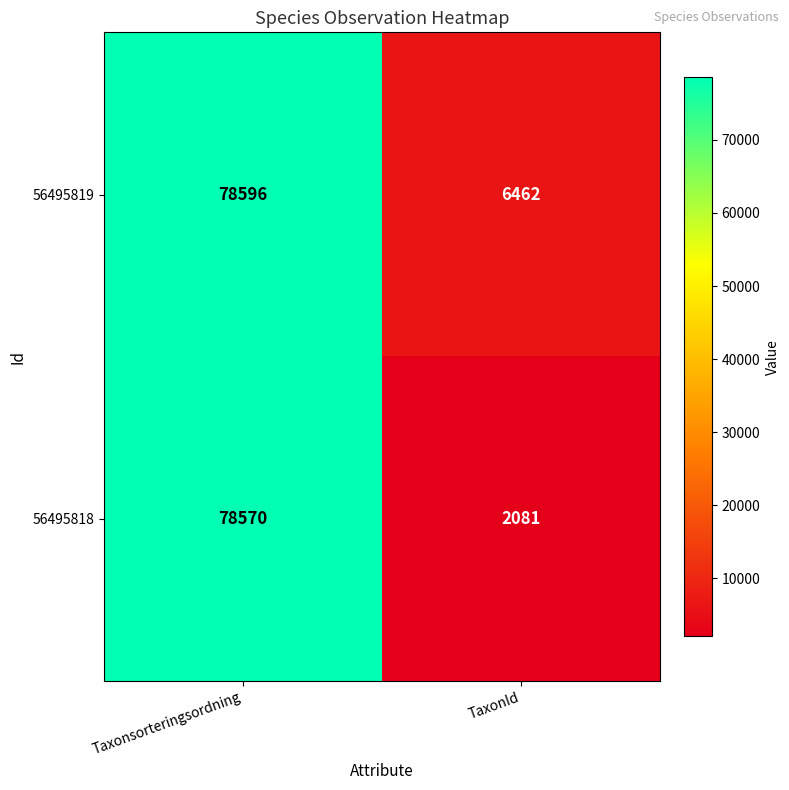

The value of 56495819 at TaxonId is 10539. True or false?

False